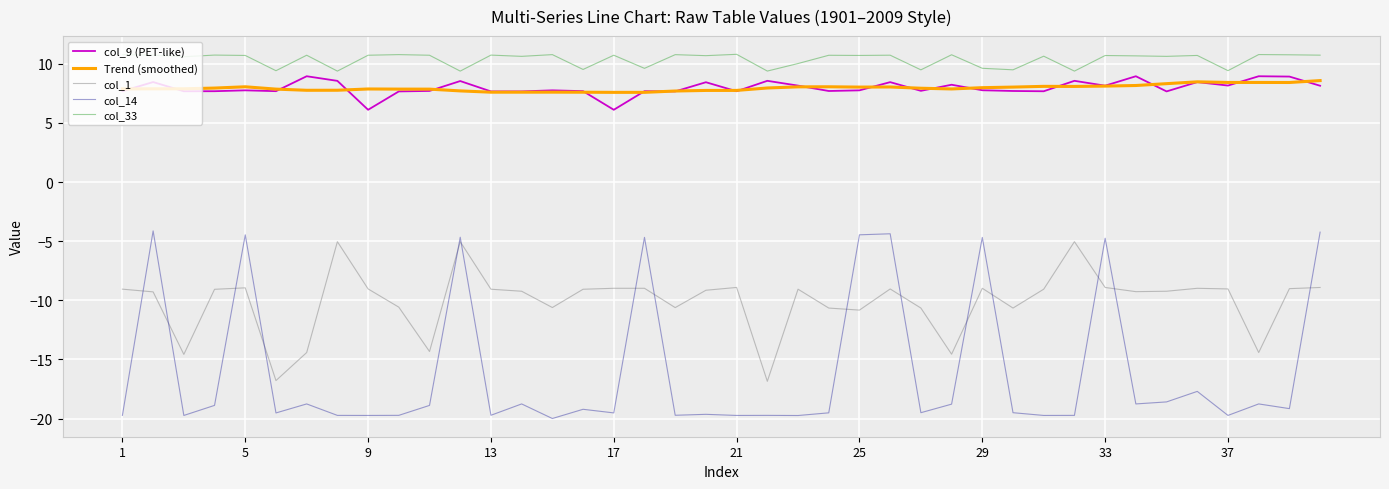

What are all the series names shown in the legend?

col_9 (PET-like), Trend (smoothed), col_1, col_14, col_33